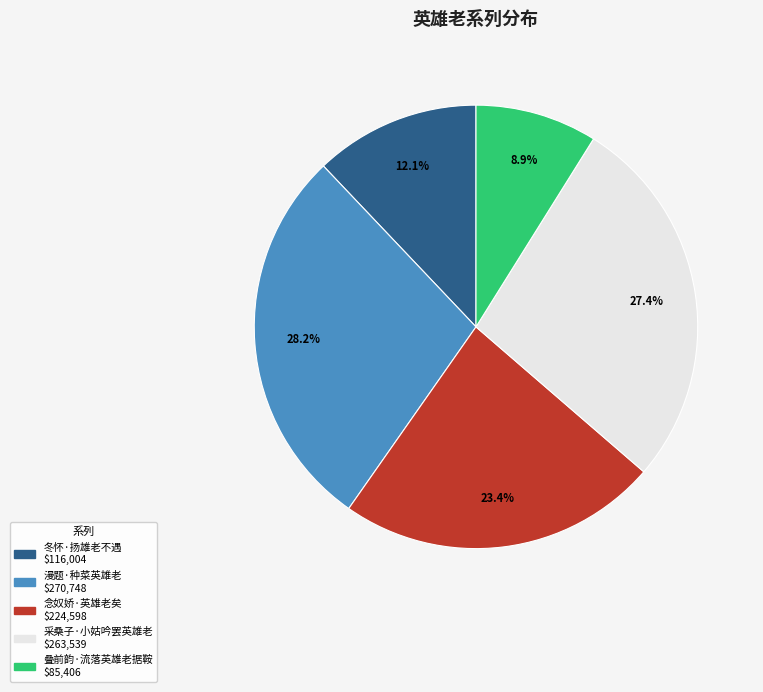

Which slice is the largest?

漫题·种菜英雄老